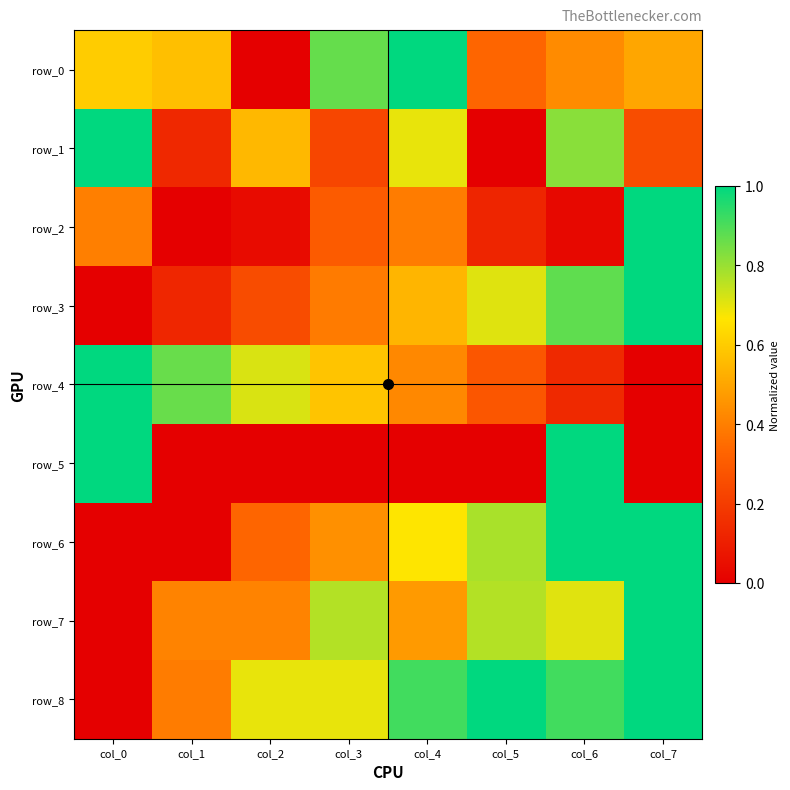

How many values in row_7 are above zero?

7